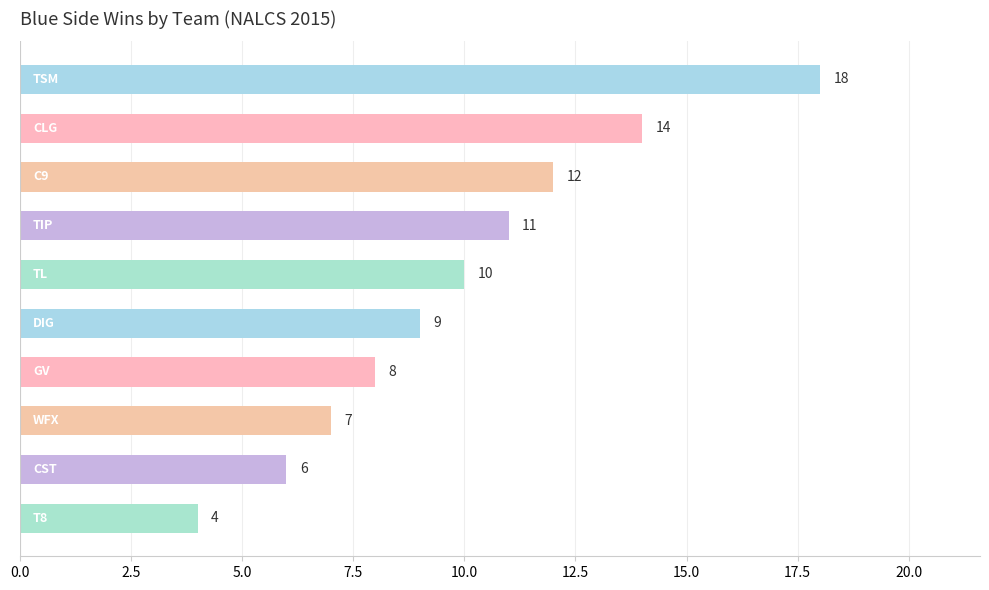

What is the value of the 4th bar from the top?

11